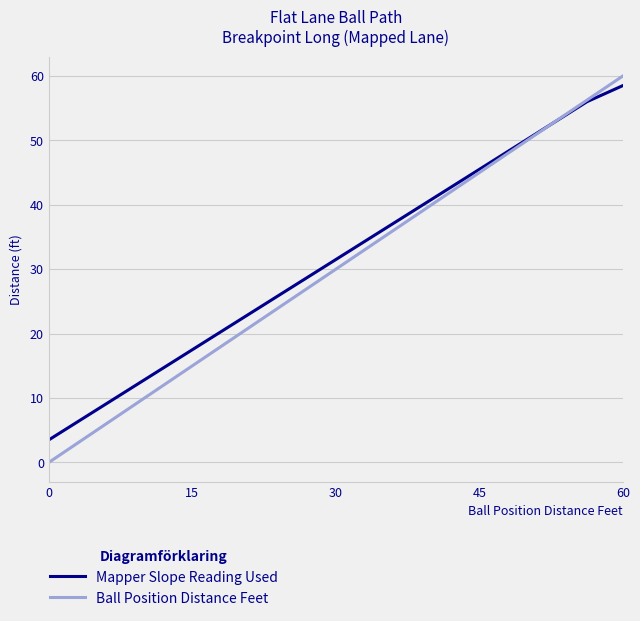

Which series has the widest spread of values?

Ball Position Distance Feet